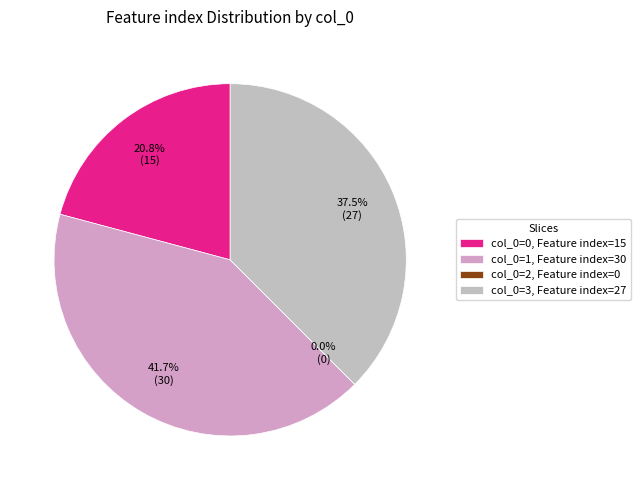

What percentage is NOT represented by 2?

100.0%